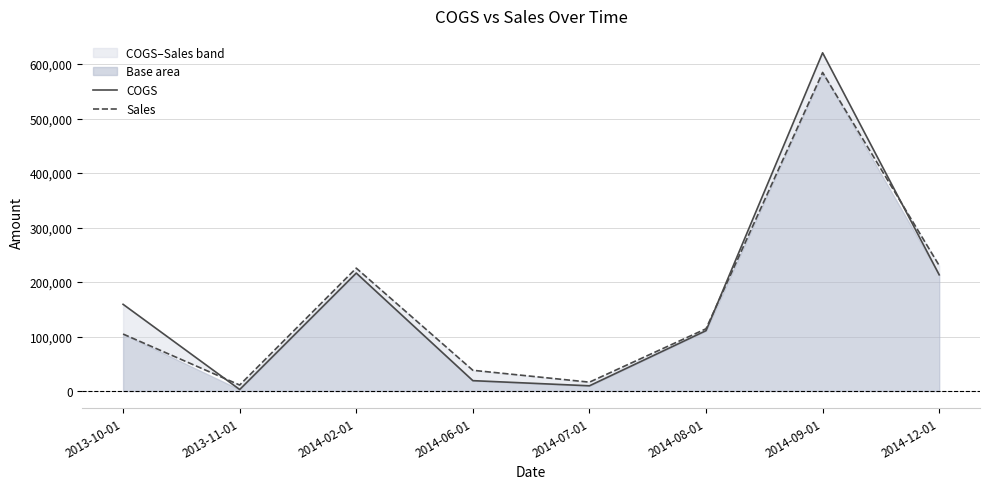

At how many categories does at least one series exceed 504092?

1